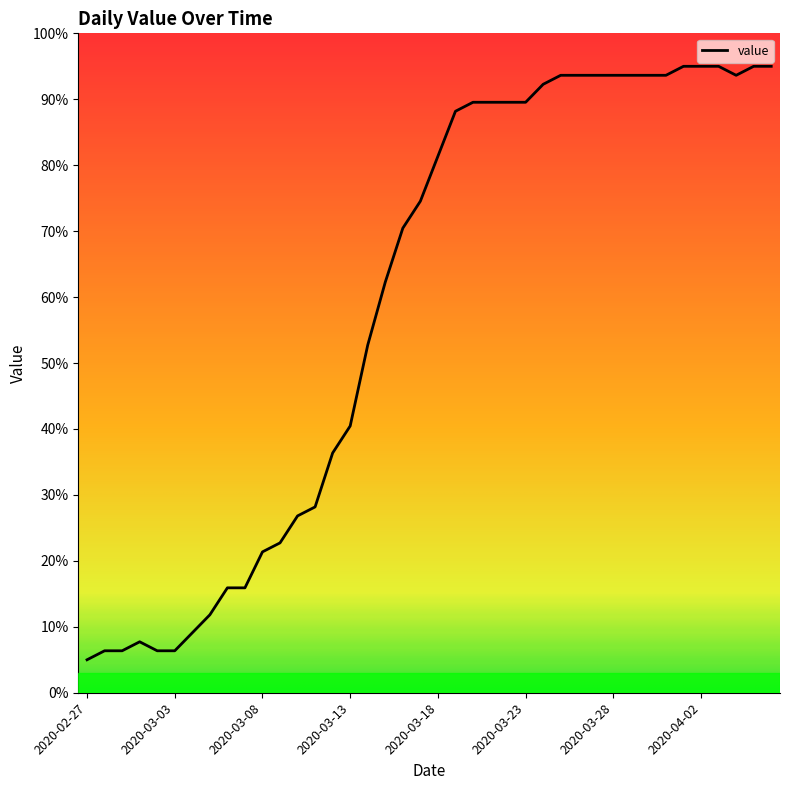

What is the difference between the maximum and minimum values?

90.0